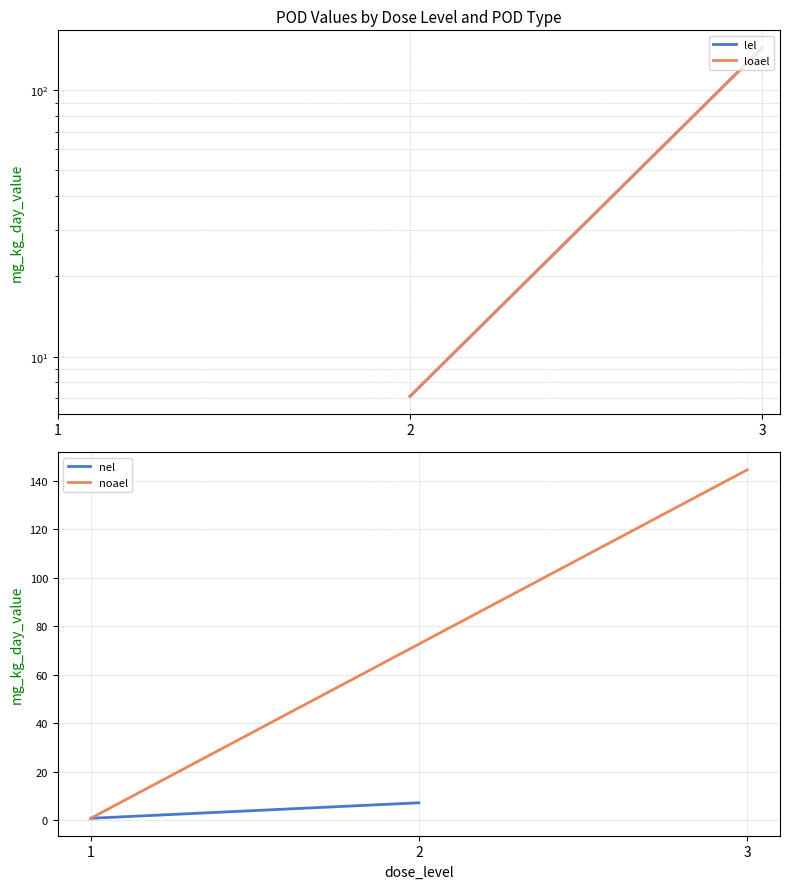

Reading left to right, list all the values displayed in this chart.

lel: 7.1	144.5
loael: 7.1	144.5
nel: 0.7	7.1
noael: 0.7	144.5